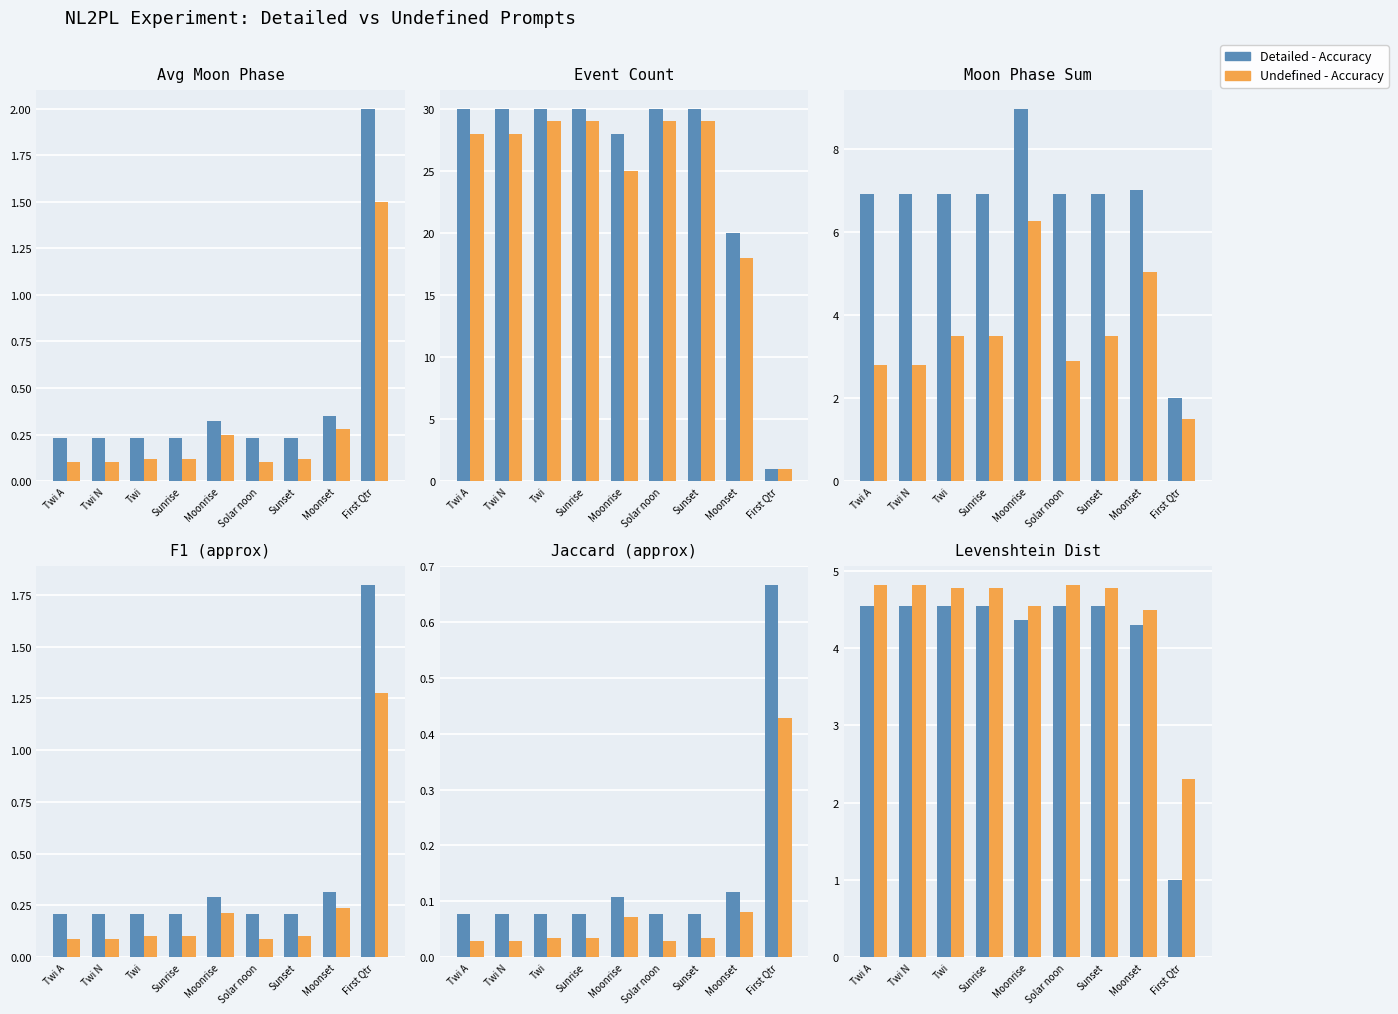

How many series are shown in this chart?

2